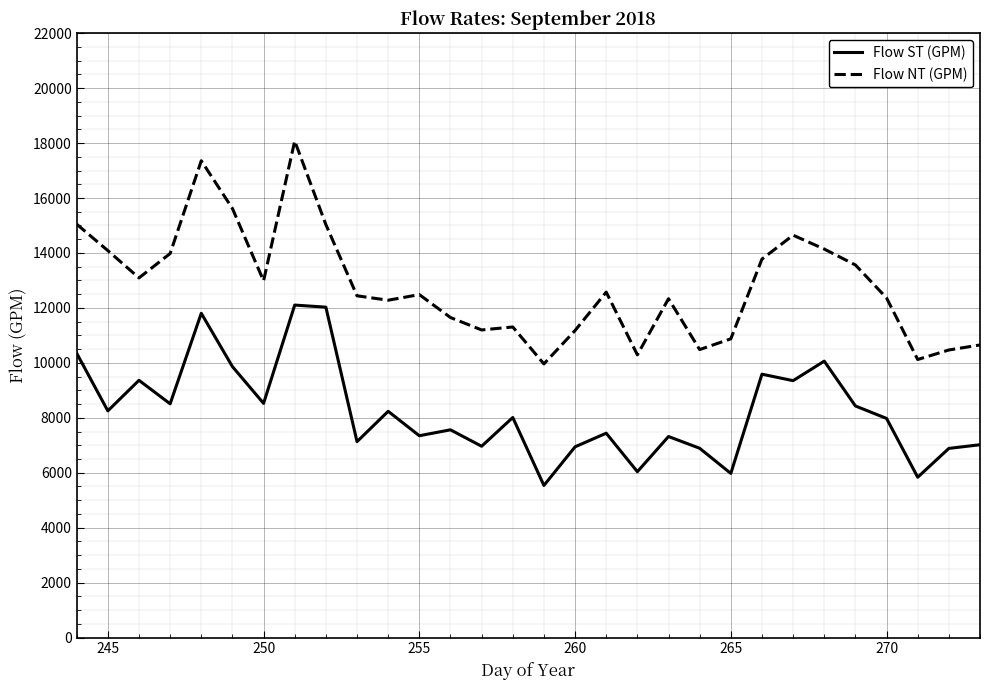

Which series has the largest total across all categories?

Flow NT (GPM)